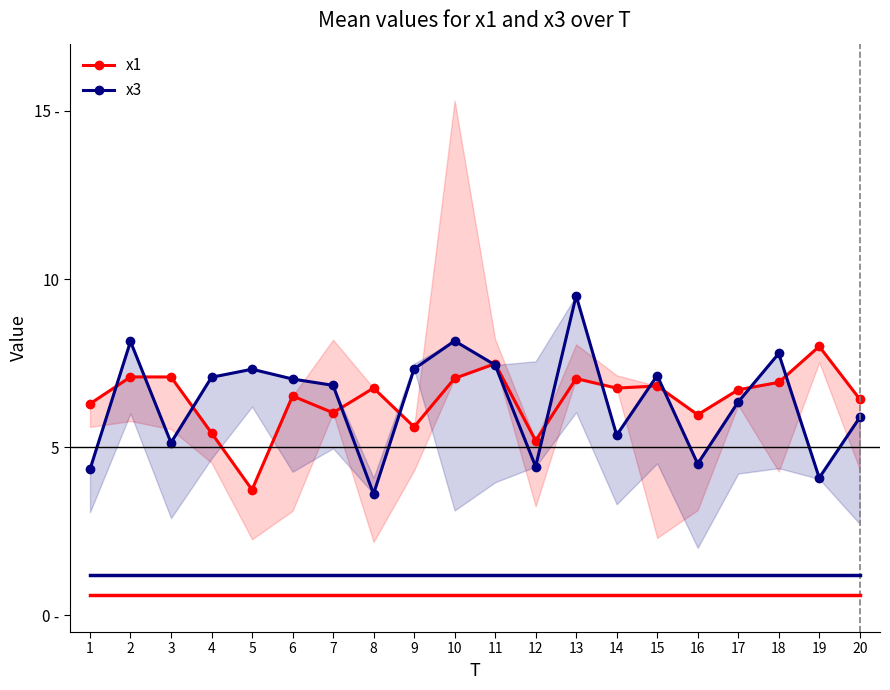

Is it true that x1 equals 11.7 at 2?

False